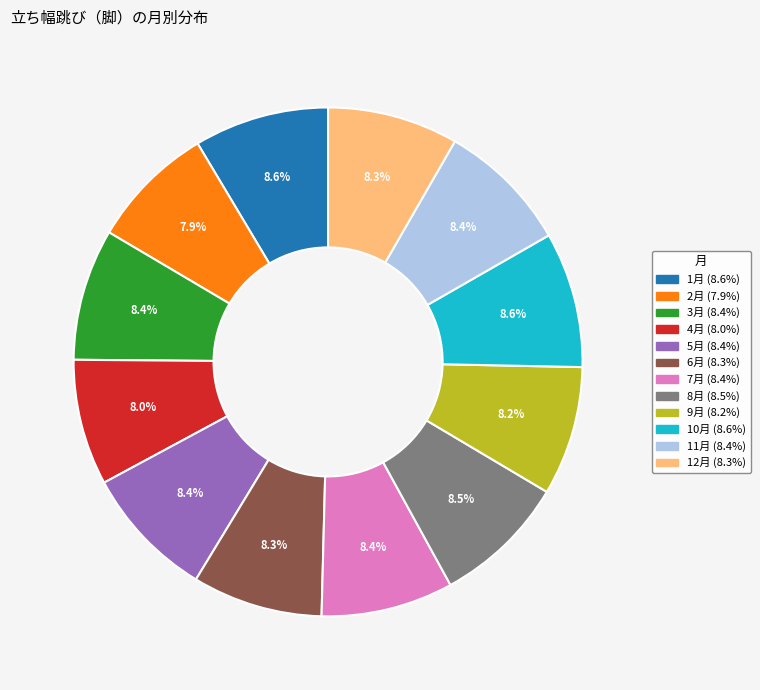

To the nearest percent, what is the average slice percentage?

8%